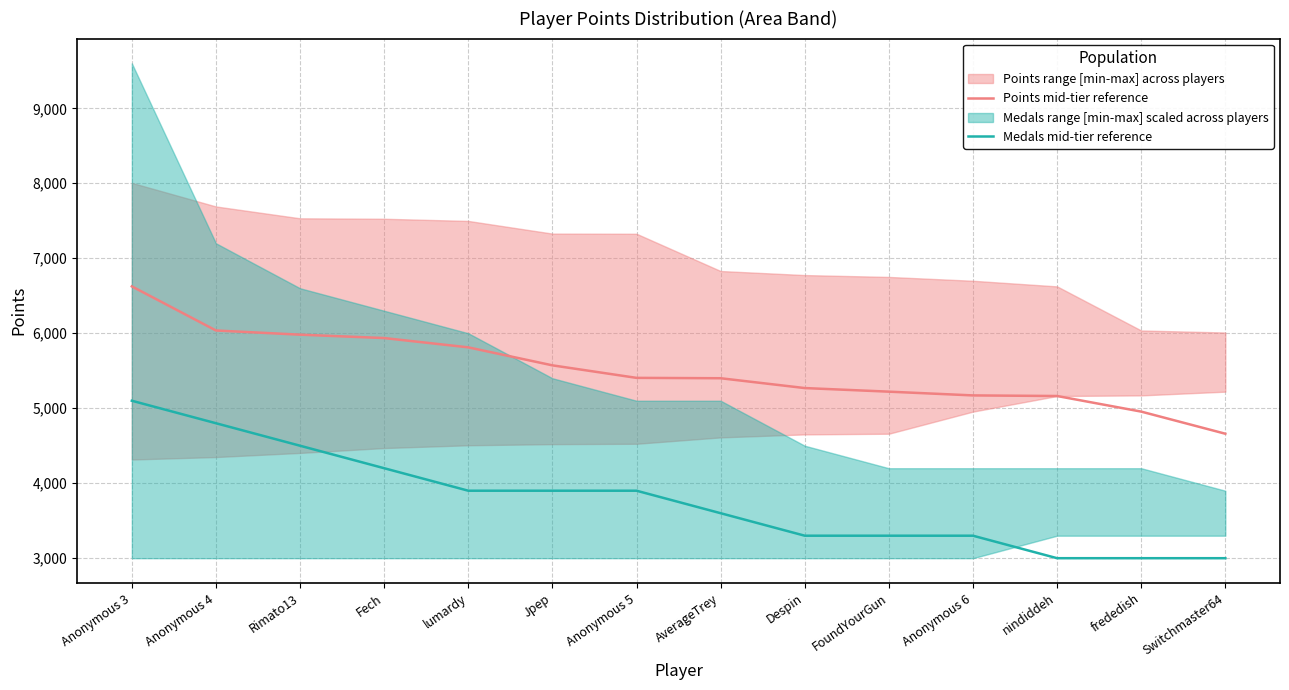

Is the value of Medals mid-tier reference at FoundYourGun greater than the value of Points mid-tier reference at frededish?

No